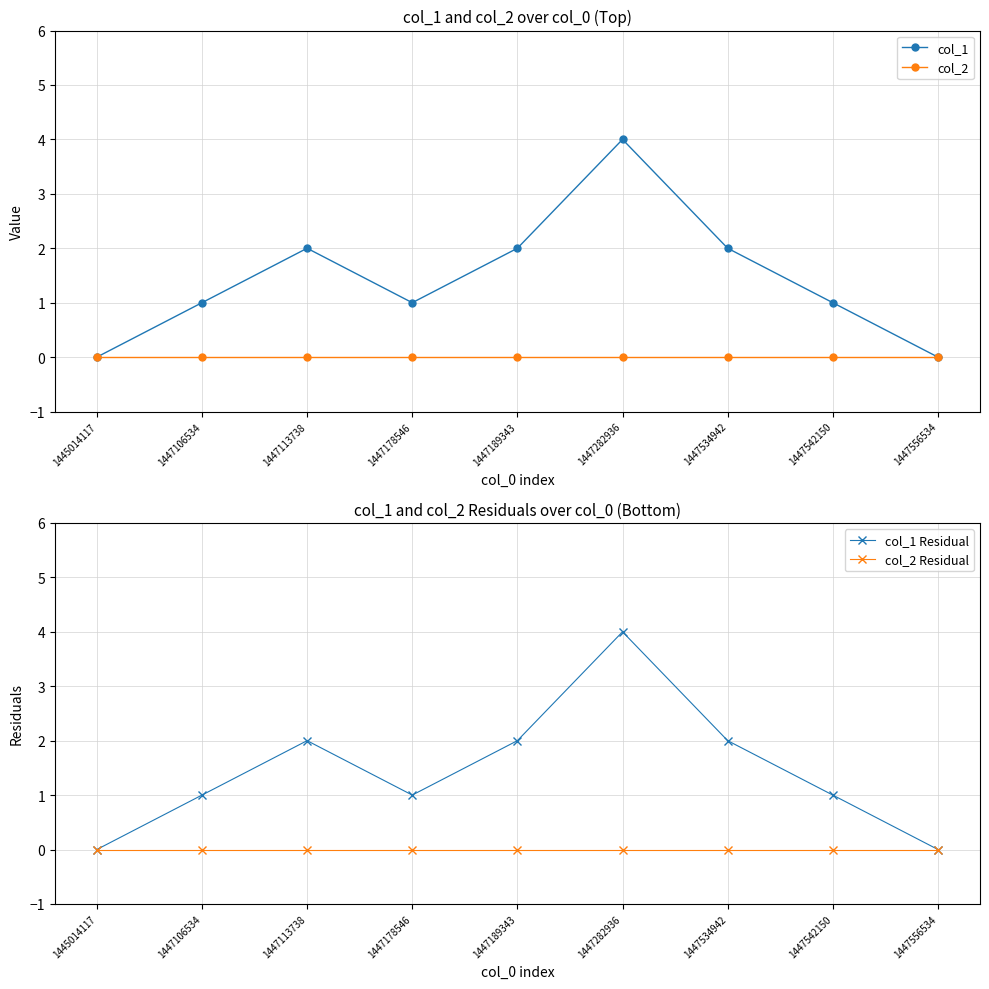

Which series has the largest total across all categories?

col_1